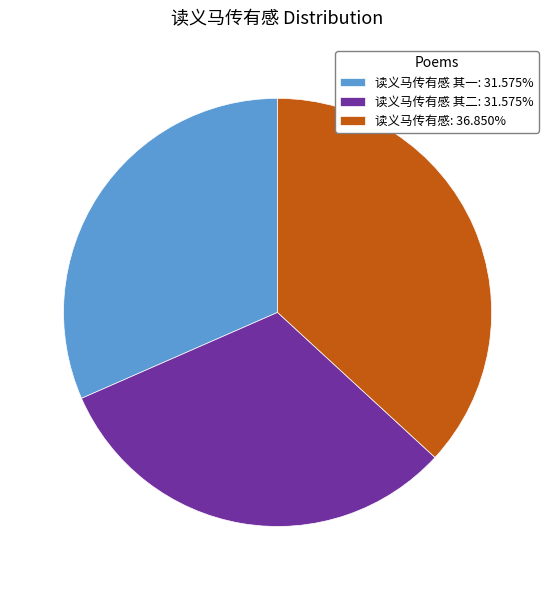

Is the sum of 读义马传有感 其二: 31.575% and 读义马传有感: 36.850% greater than half?

Yes